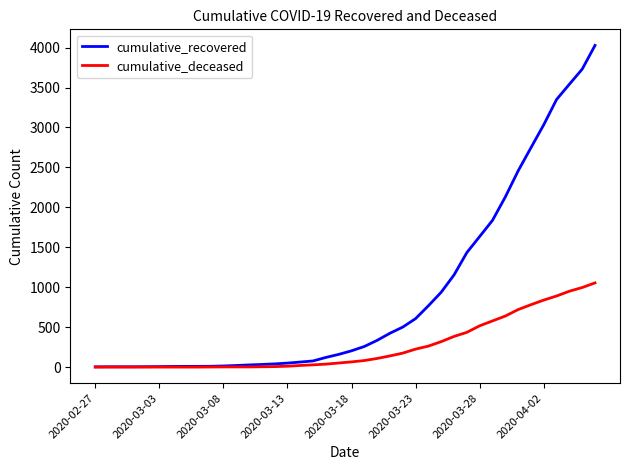

Which series has the largest total across all categories?

cumulative_recovered